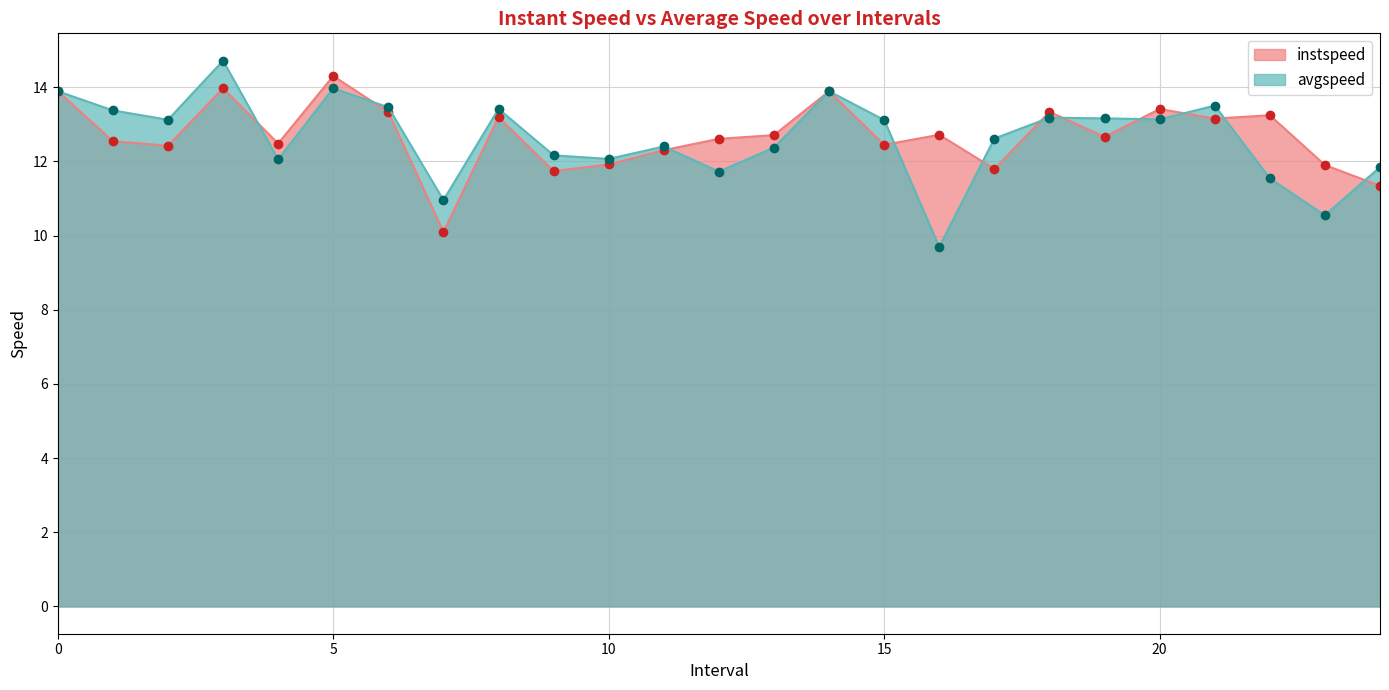

List the series in order of their overall mean, highest first.

instspeed, avgspeed